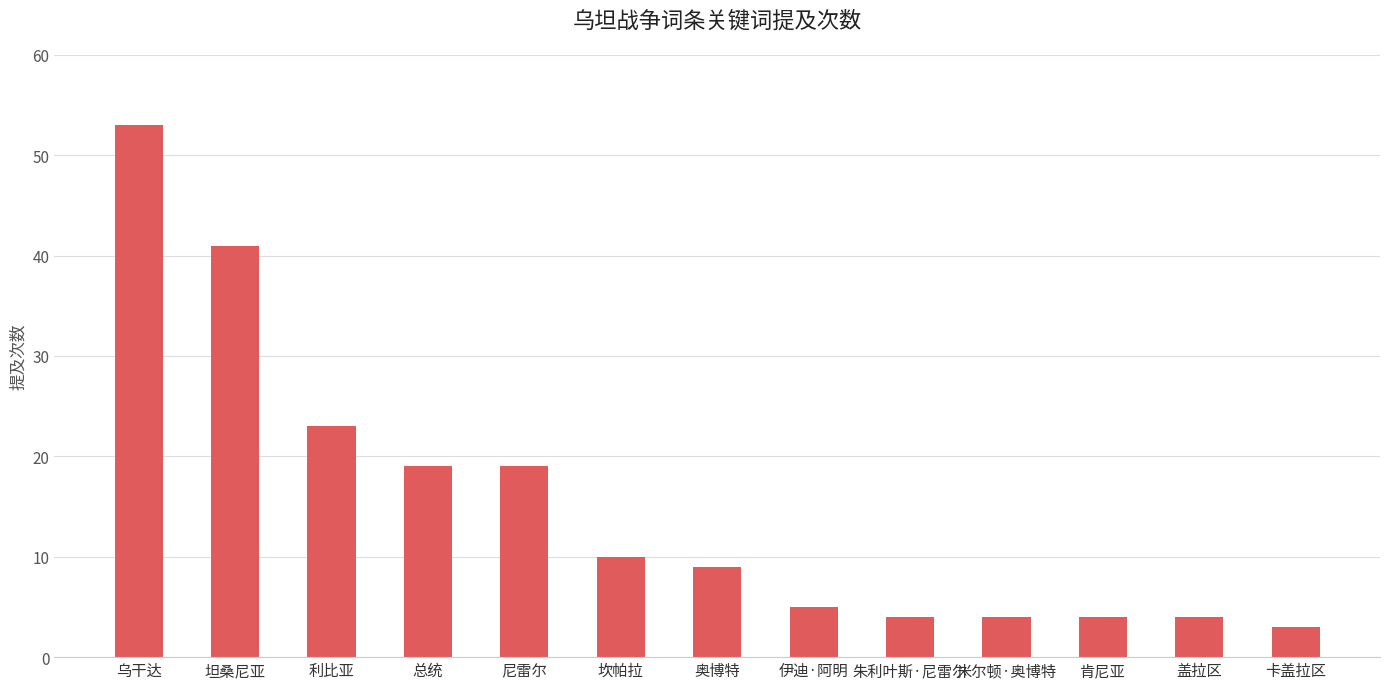

What is the label of the 7th bar from the right?

奥博特